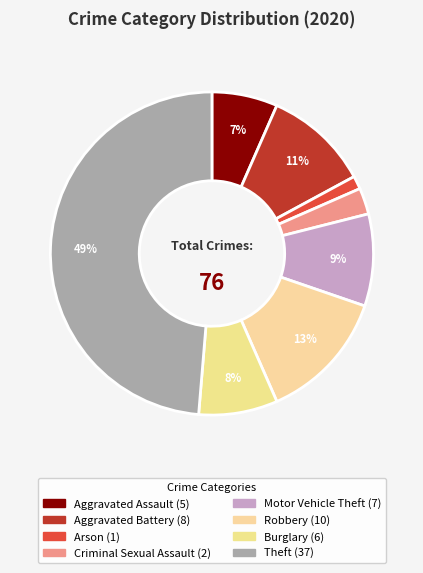

Is it true that Aggravated Assault is 7% of the pie?

True